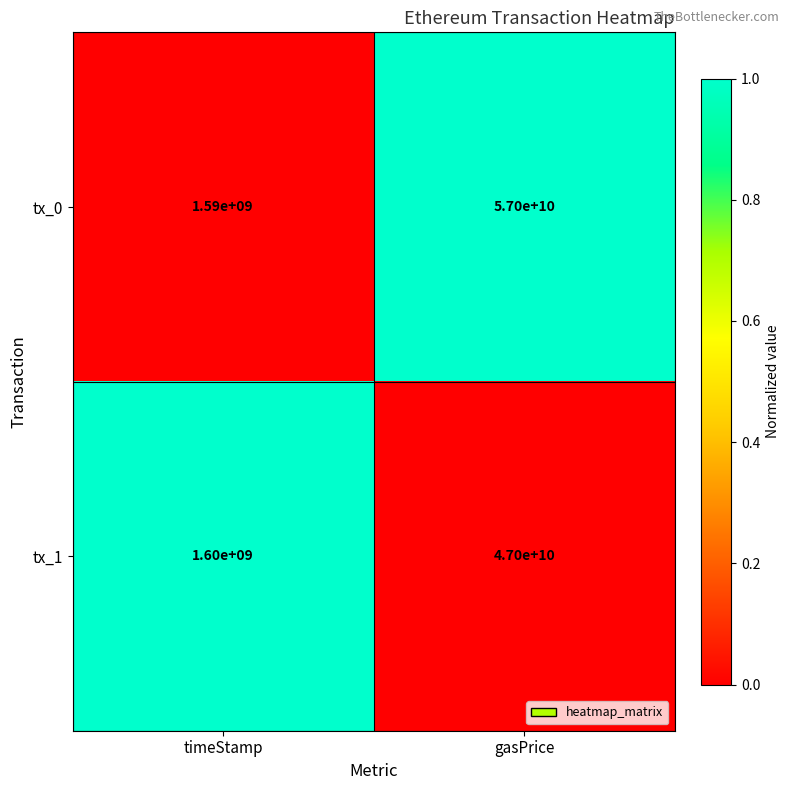

What is the difference between the highest and lowest values at timeStamp?

10000000